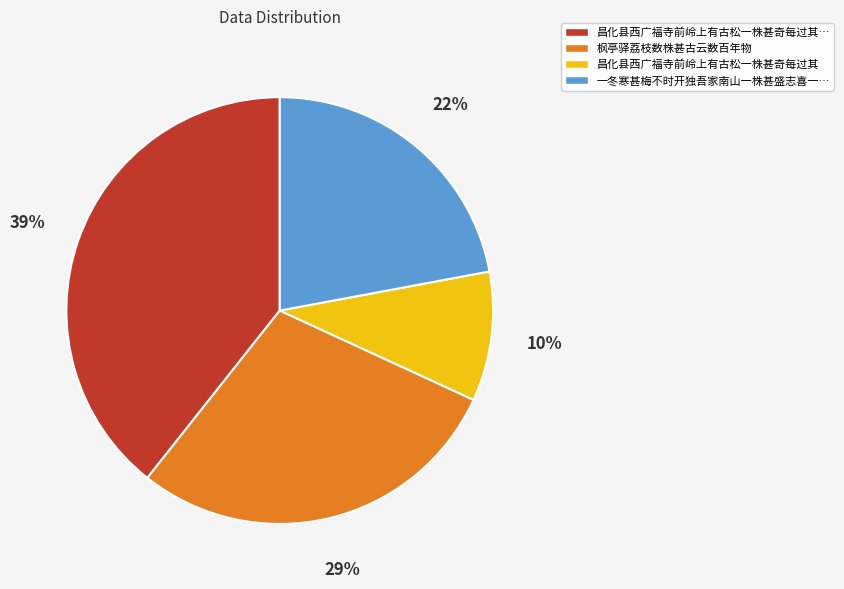

Is there any slice that represents more than half of the pie?

No